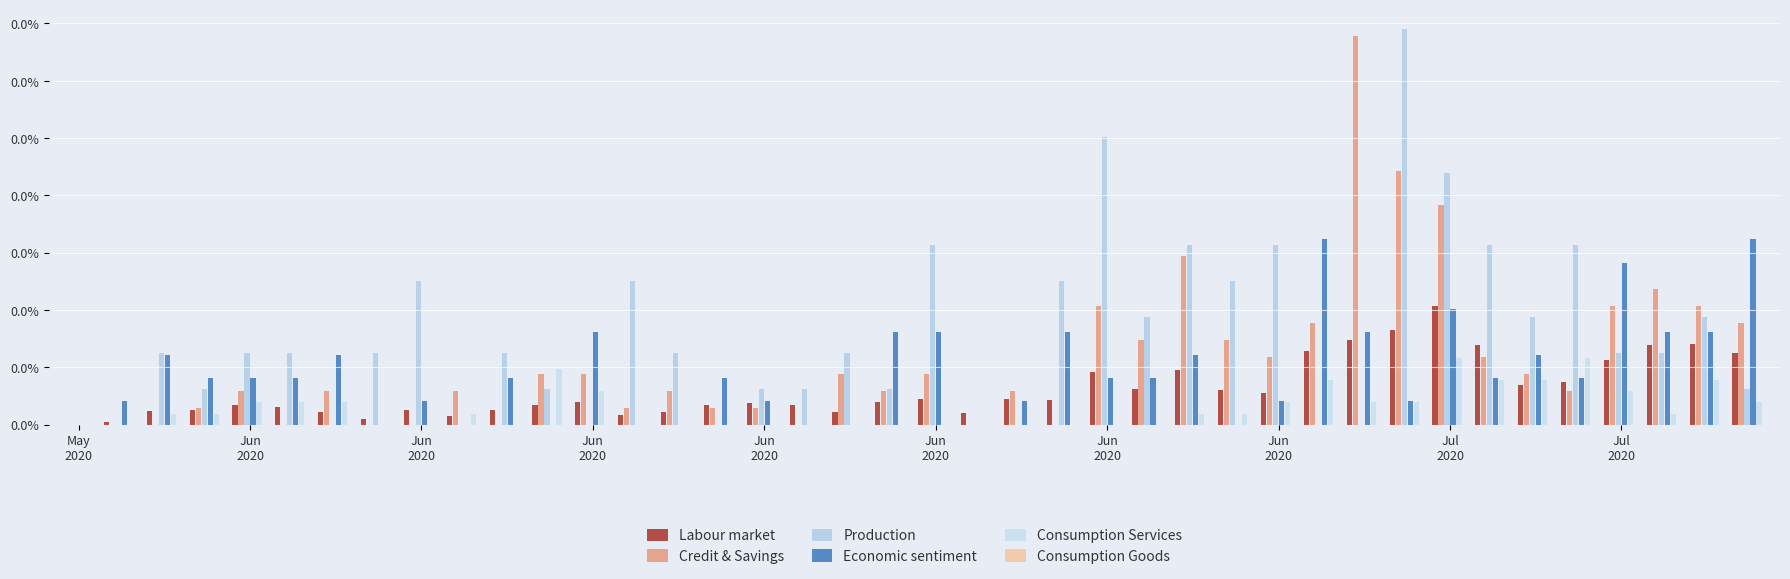

Are the bars grouped side by side (vs. stacked)?

Yes